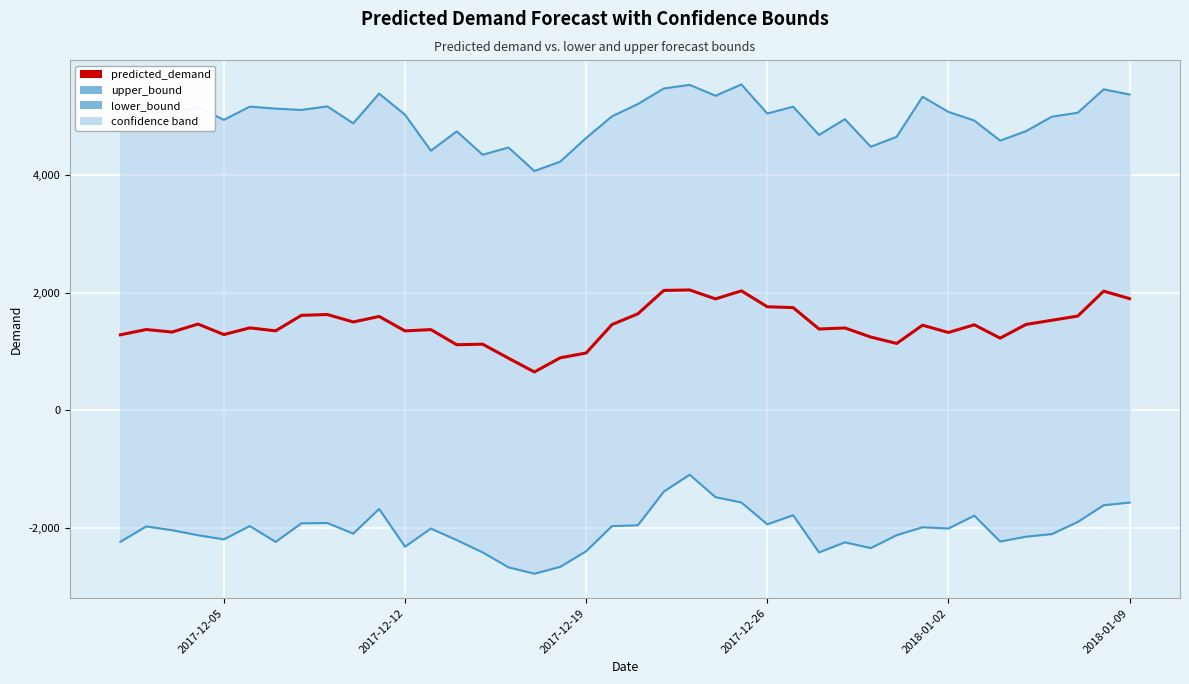

True or false: upper_bound and predicted_demand intersect in this chart.

False